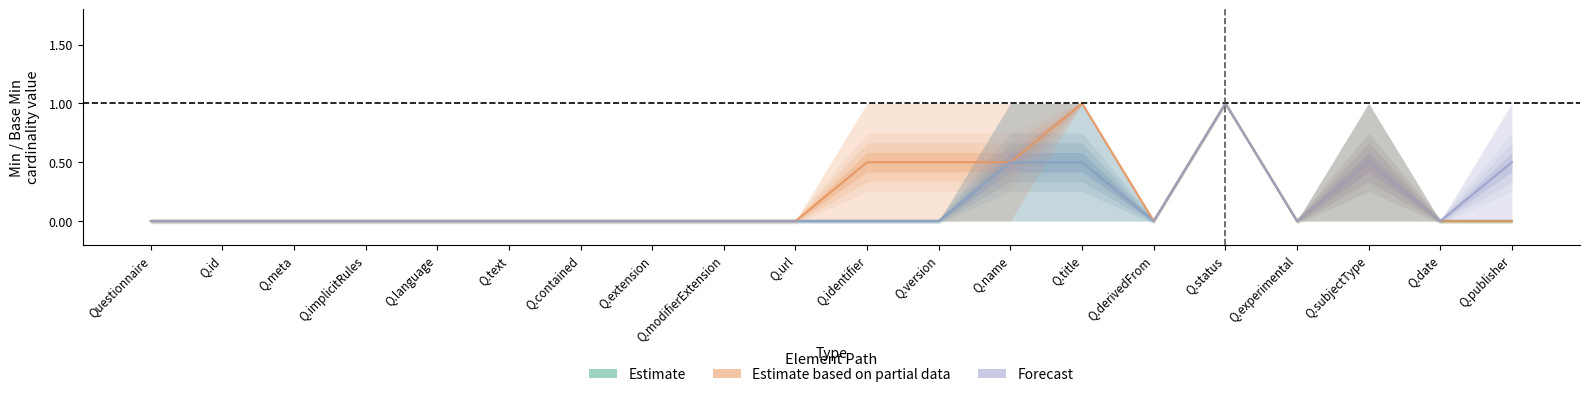

Does the chart display data point markers on the line(s)?

No